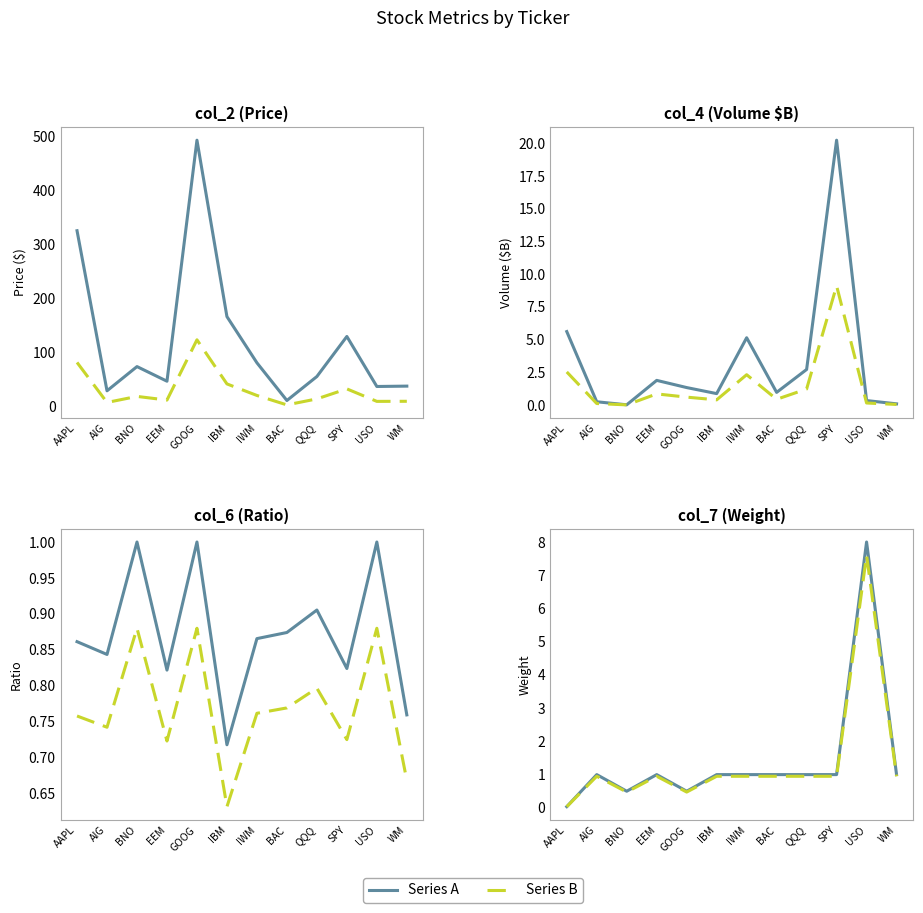

What is the sum of the Series B values at IBM and USO?

8.5